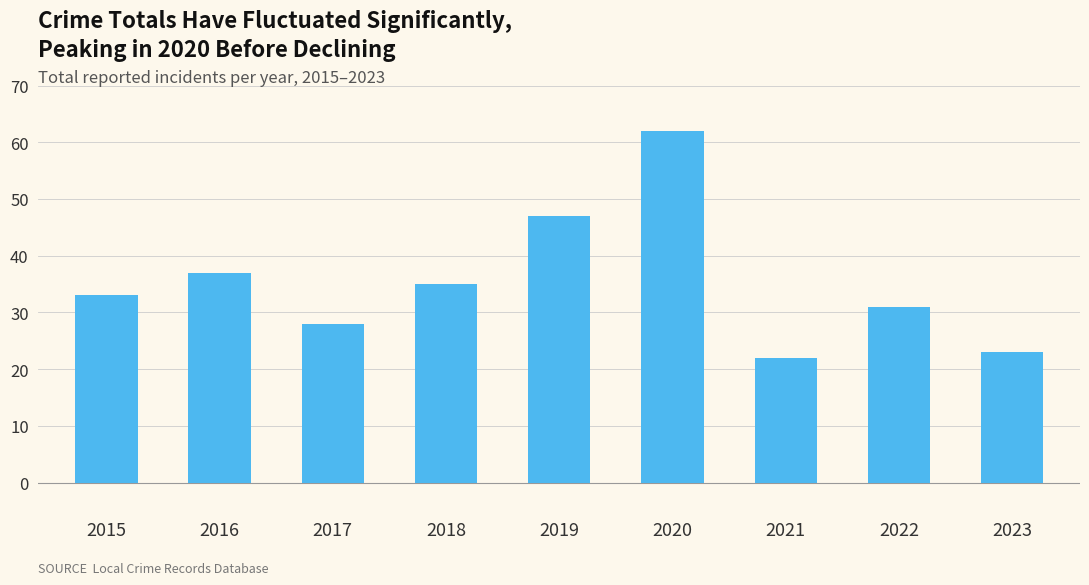

Which category has the lowest value across all series?

2021